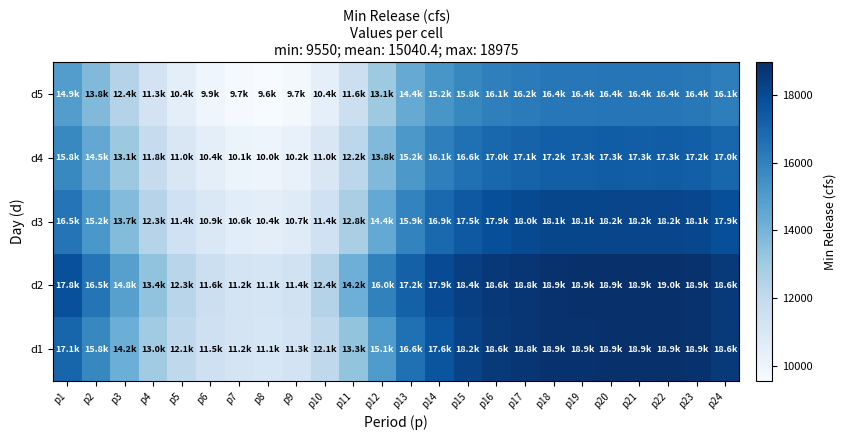

What is the total value across all series at p2?

75750